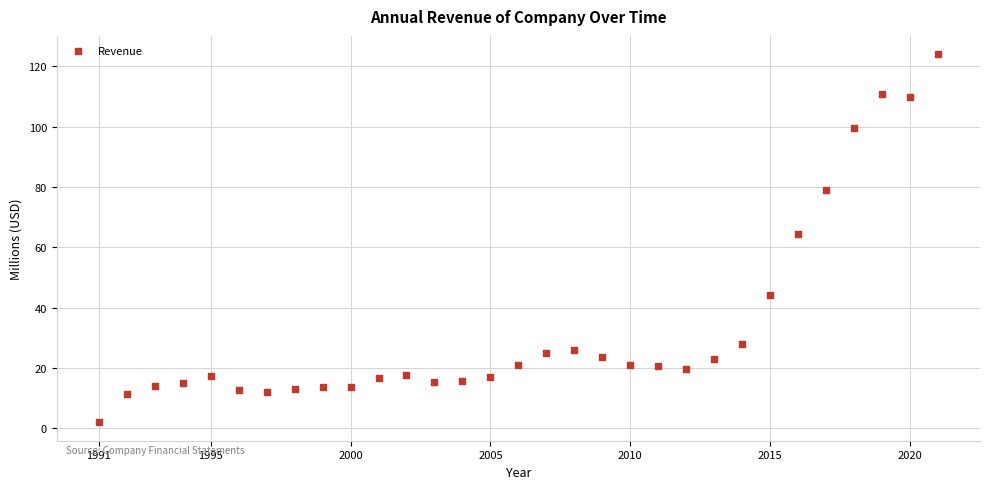

What Y value in the scatter plot is closest to 62?

64.4